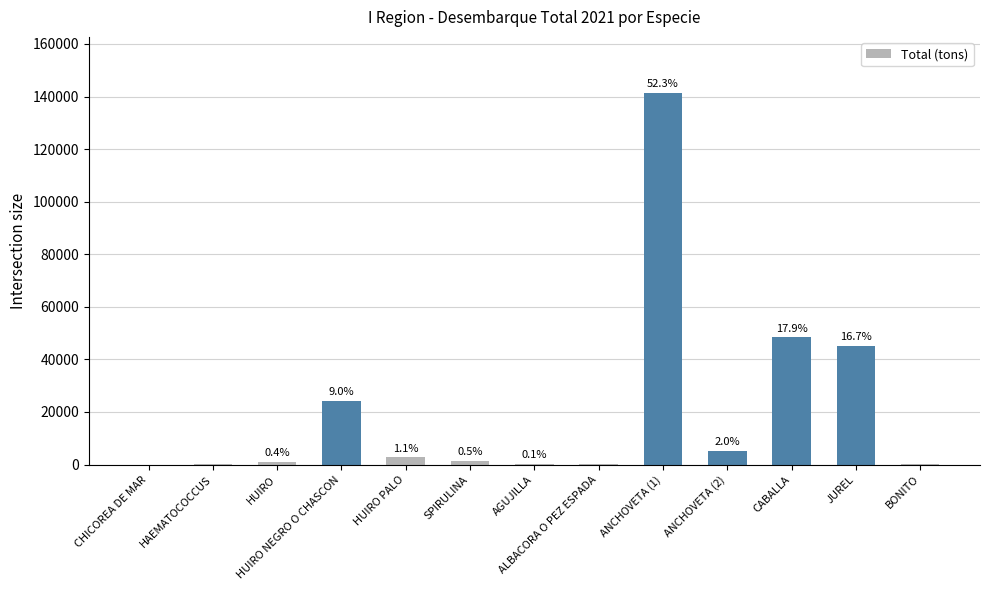

What is the sum of all values?

270690